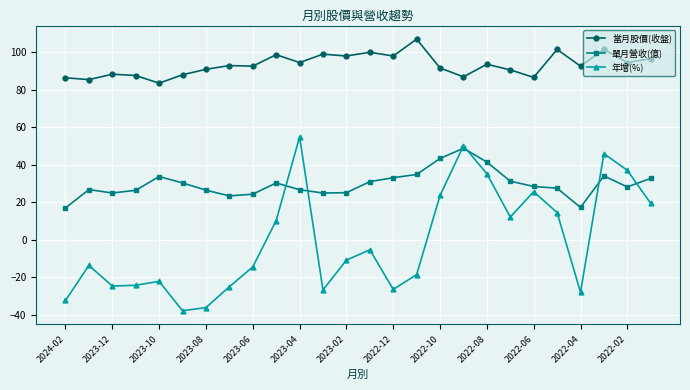

True or false: 當月股價(收盤) and 單月營收(億) cross at least once.

False